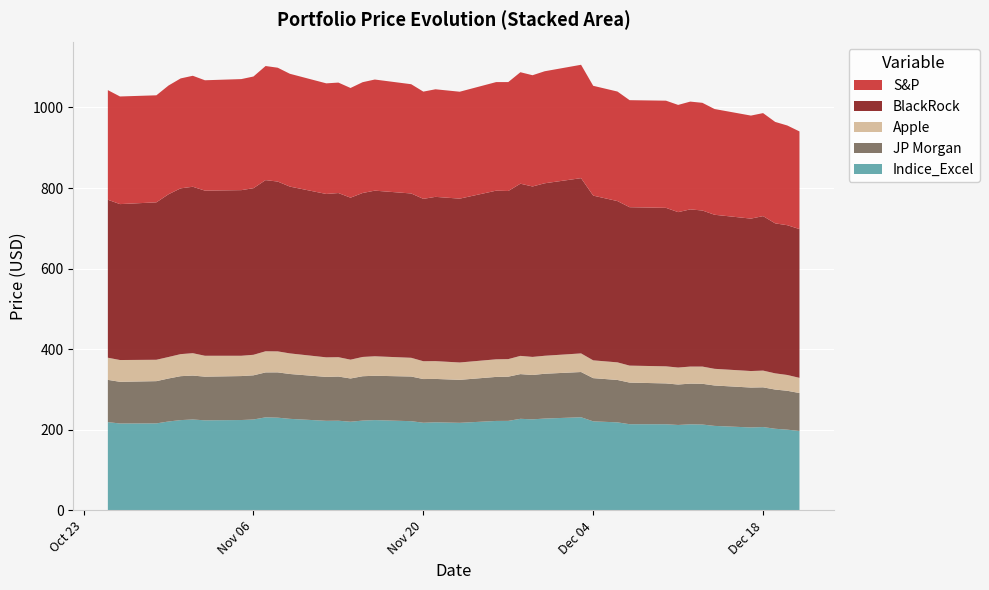

Reading right to left, list all the values displayed in this chart.

S&P: 2018-12-21=242.3	2018-12-20=247.4	2018-12-19=251.7	2018-12-18=255.6	2018-12-17=255.7	2018-12-14=262.4	2018-12-13=267.2	2018-12-12=267.5	2018-12-11=266.1	2018-12-10=266.0	2018-12-07=265.6	2018-12-06=271.8	2018-12-04=272.5	2018-12-03=281.4	2018-11-30=278.0	2018-11-29=276.1	2018-11-28=276.6	2018-11-27=270.3	2018-11-26=269.5	2018-11-23=265.3	2018-11-21=267.0	2018-11-20=266.1	2018-11-19=271.1	2018-11-16=275.7	2018-11-15=275.0	2018-11-14=272.2	2018-11-13=274.1	2018-11-12=274.5	2018-11-09=280.0	2018-11-08=282.5	2018-11-07=283.1	2018-11-06=277.2	2018-11-05=275.6	2018-11-02=273.9	2018-11-01=275.4	2018-10-31=272.8	2018-10-30=269.9	2018-10-29=265.6	2018-10-26=267.1	2018-10-25=272.0
Apple: 2018-12-21=37.7	2018-12-20=39.2	2018-12-19=40.2	2018-12-18=41.5	2018-12-17=41.0	2018-12-14=41.4	2018-12-13=42.7	2018-12-12=42.3	2018-12-11=42.2	2018-12-10=42.4	2018-12-07=42.1	2018-12-06=43.7	2018-12-04=44.2	2018-12-03=46.2	2018-11-30=44.6	2018-11-29=44.9	2018-11-28=45.2	2018-11-27=43.6	2018-11-26=43.7	2018-11-23=43.1	2018-11-21=44.2	2018-11-20=44.2	2018-11-19=46.5	2018-11-16=48.4	2018-11-15=47.9	2018-11-14=46.7	2018-11-13=48.1	2018-11-12=48.5	2018-11-09=51.1	2018-11-08=52.1	2018-11-07=52.5	2018-11-06=50.9	2018-11-05=50.4	2018-11-02=51.9	2018-11-01=55.6	2018-10-31=54.7	2018-10-30=53.3	2018-10-29=53.1	2018-10-26=54.1	2018-10-25=55.0
JP Morgan: 2018-12-21=94.2	2018-12-20=96.5	2018-12-19=97.3	2018-12-18=98.5	2018-12-17=99.0	2018-12-14=100.3	2018-12-13=101.1	2018-12-12=101.0	2018-12-11=100.4	2018-12-10=101.4	2018-12-07=103.3	2018-12-06=105.2	2018-12-04=107.2	2018-12-03=112.2	2018-11-30=111.2	2018-11-29=110.1	2018-11-28=110.9	2018-11-27=109.7	2018-11-26=109.3	2018-11-23=106.7	2018-11-21=107.6	2018-11-20=108.5	2018-11-19=110.8	2018-11-16=110.0	2018-11-15=110.1	2018-11-14=107.3	2018-11-13=109.6	2018-11-12=109.0	2018-11-09=111.3	2018-11-08=112.4	2018-11-07=111.5	2018-11-06=109.6	2018-11-05=109.1	2018-11-02=108.4	2018-11-01=109.0	2018-10-31=109.0	2018-10-30=106.7	2018-10-29=104.8	2018-10-26=103.4	2018-10-25=104.9
BlackRock: 2018-12-21=369.2	2018-12-20=371.7	2018-12-19=372.2	2018-12-18=383.4	2018-12-17=378.2	2018-12-14=382.3	2018-12-13=387.3	2018-12-12=390.1	2018-12-11=385.7	2018-12-10=393.3	2018-12-07=393.1	2018-12-06=400.2	2018-12-04=408.8	2018-12-03=434.9	2018-11-30=428.0	2018-11-29=422.9	2018-11-28=427.3	2018-11-27=417.2	2018-11-26=418.5	2018-11-23=406.6	2018-11-21=407.6	2018-11-20=402.9	2018-11-19=407.8	2018-11-16=411.0	2018-11-15=406.9	2018-11-14=402.0	2018-11-13=407.3	2018-11-12=405.4	2018-11-09=413.9	2018-11-08=421.4	2018-11-07=424.7	2018-11-06=413.4	2018-11-05=411.0	2018-11-02=409.8	2018-11-01=413.0	2018-10-31=411.4	2018-10-30=403.8	2018-10-29=390.6	2018-10-26=386.9	2018-10-25=392.0
Indice_Excel: 2018-12-21=197.1	2018-12-20=200.4	2018-12-19=202.6	2018-12-18=206.9	2018-12-17=205.9	2018-12-14=209.8	2018-12-13=213.1	2018-12-12=213.7	2018-12-11=212.1	2018-12-10=213.8	2018-12-07=213.9	2018-12-06=218.5	2018-12-04=221.0	2018-12-03=231.2	2018-11-30=228.0	2018-11-29=226.0	2018-11-28=227.3	2018-11-27=222.2	2018-11-26=222.1	2018-11-23=217.4	2018-11-21=218.7	2018-11-20=217.6	2018-11-19=221.5	2018-11-16=224.2	2018-11-15=222.9	2018-11-14=220.1	2018-11-13=222.6	2018-11-12=222.4	2018-11-09=227.3	2018-11-08=230.2	2018-11-07=231.0	2018-11-06=225.7	2018-11-05=224.3	2018-11-02=223.6	2018-11-01=225.7	2018-10-31=224.1	2018-10-30=220.7	2018-10-29=216.0	2018-10-26=215.7	2018-10-25=219.2